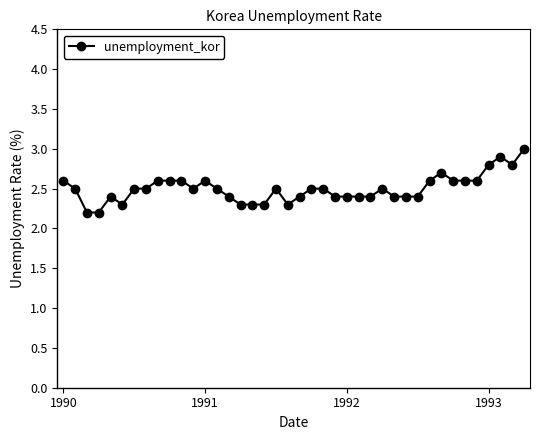

What is the minimum value shown in the chart?

2.2